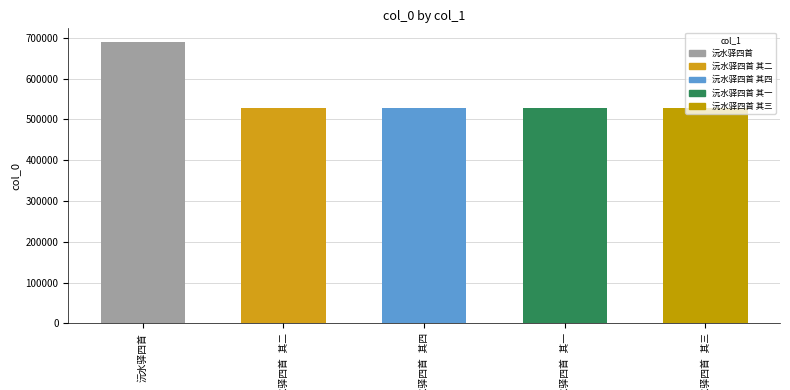

What is the minimum value shown in the chart?

527711